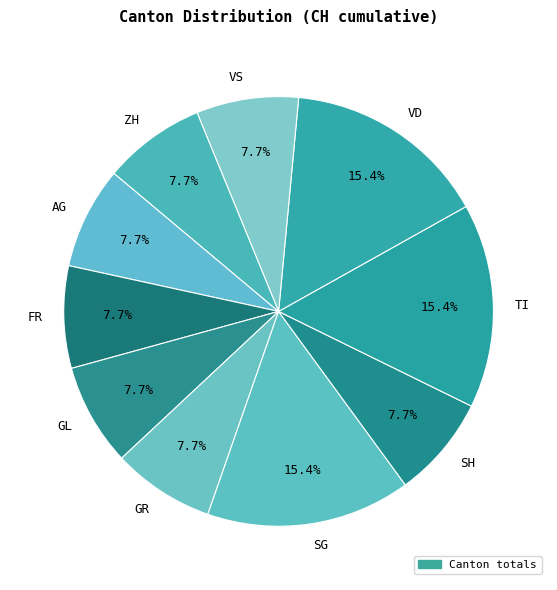

Combined, what portion of the pie is GL and ZH?

15.4%